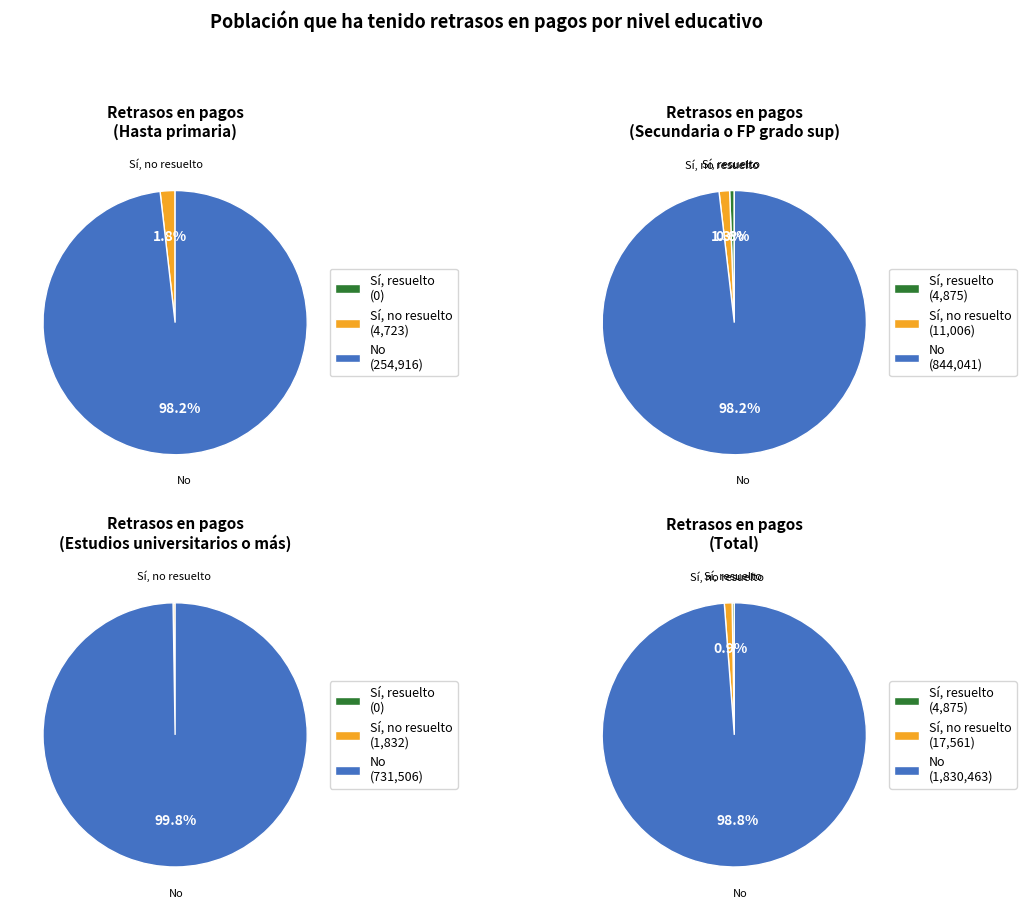

Which slice represents more than half of the pie?

No